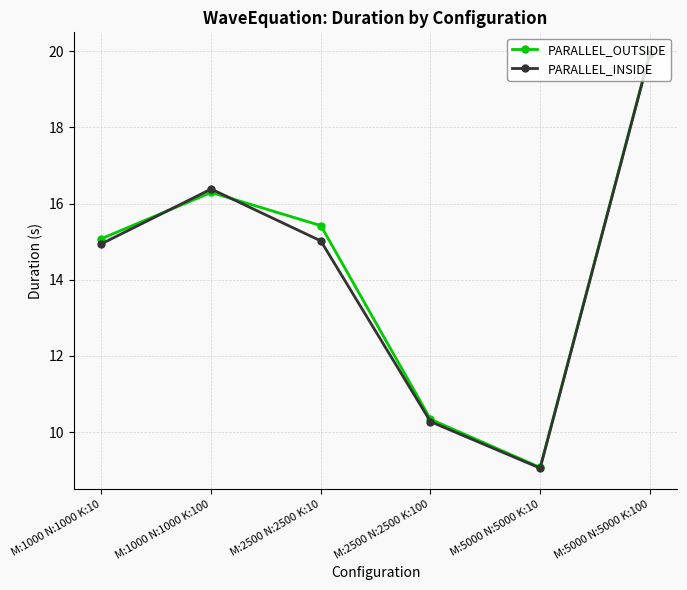

How many data points does each series have?

6